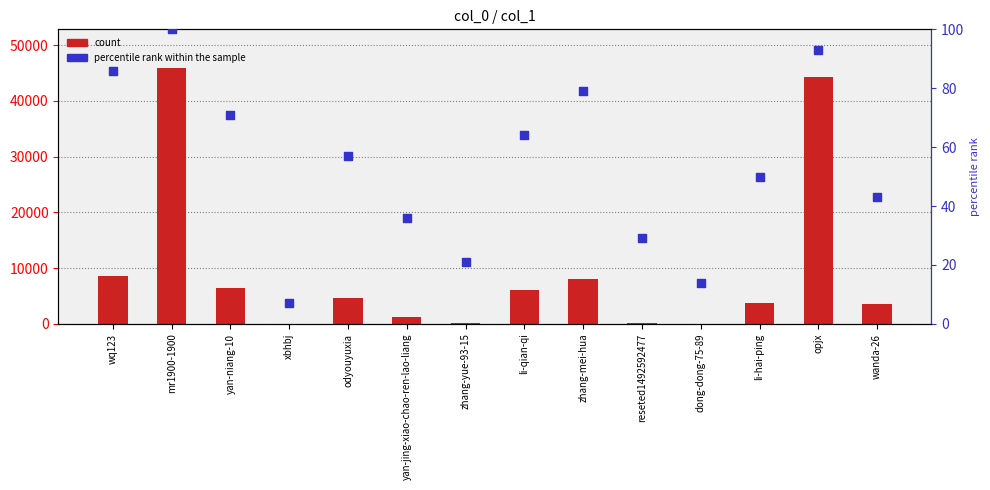

Which series reaches the maximum Y coordinate?

count